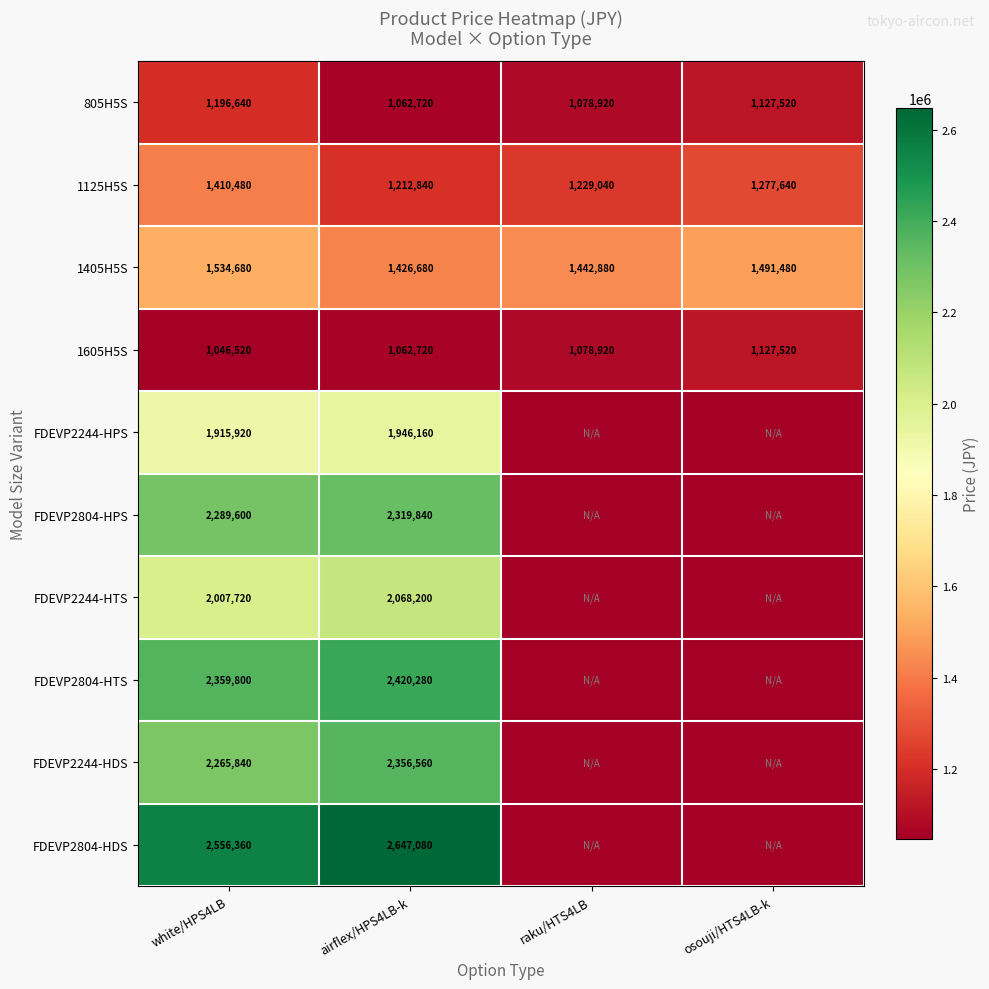

List the labels in order of 1605H5S value, largest first.

osouji/HTS4LB-k, raku/HTS4LB, airflex/HPS4LB-k, white/HPS4LB